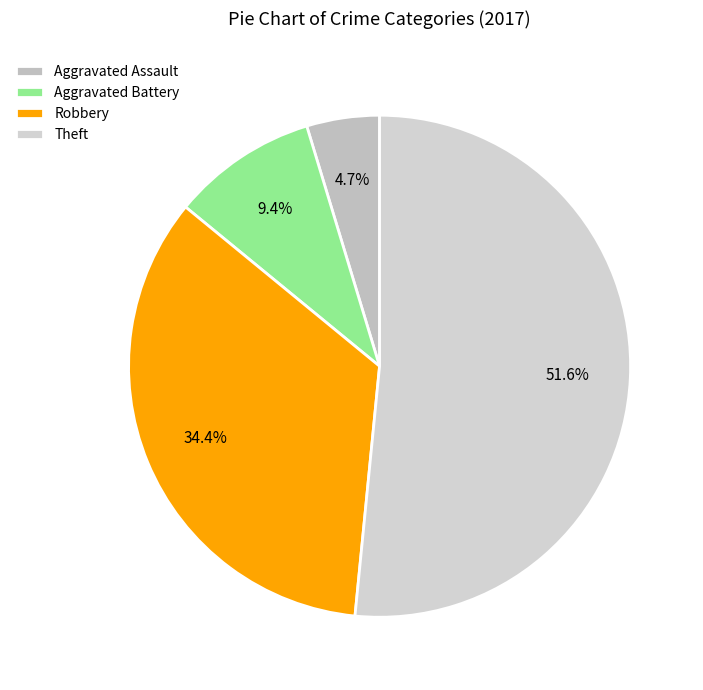

What is the ratio of the value at Aggravated Battery to the value at Theft?

0.2